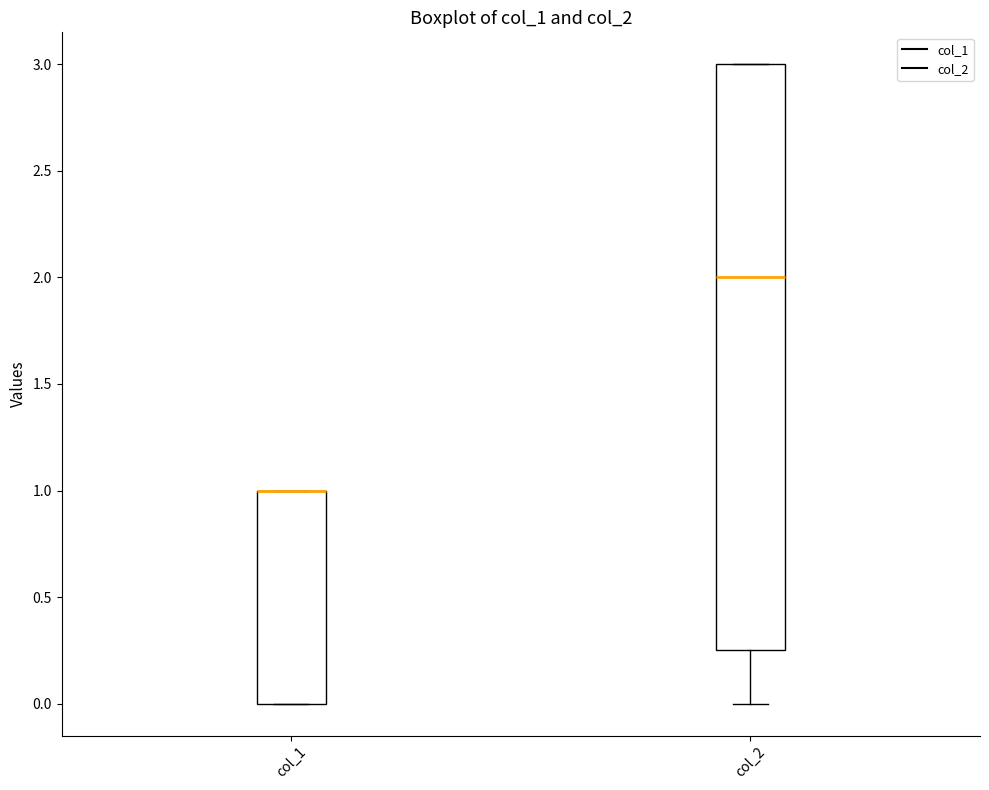

Where is the lower edge of the box for col_1 on the y-axis? The values are not printed on the chart, so give them approximately, as read against the axis.

0.00